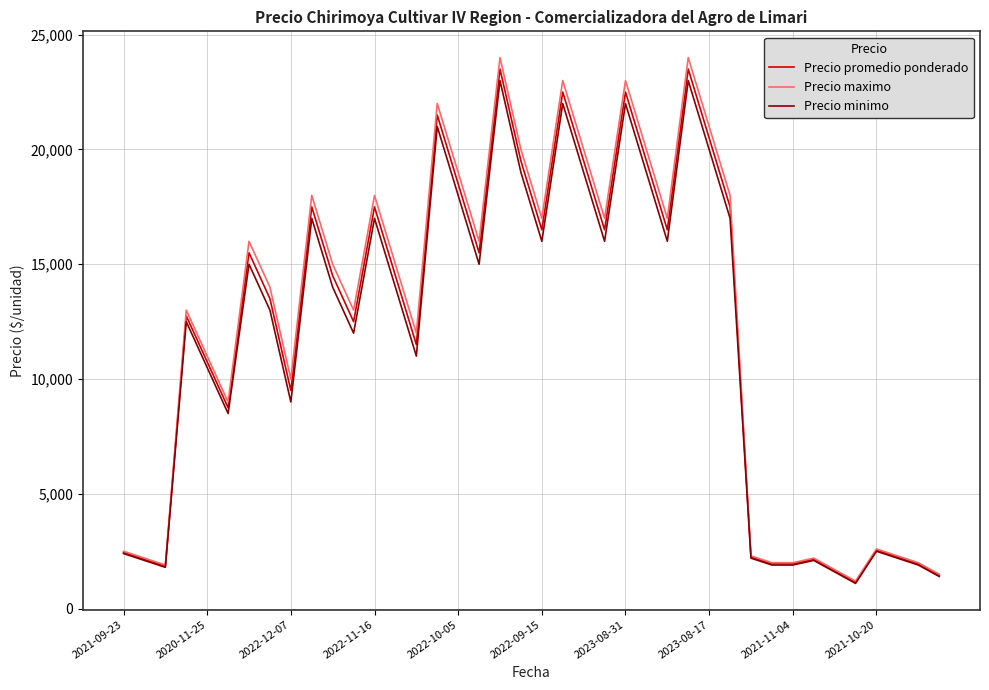

Which series has the largest range (max minus min)?

Precio maximo